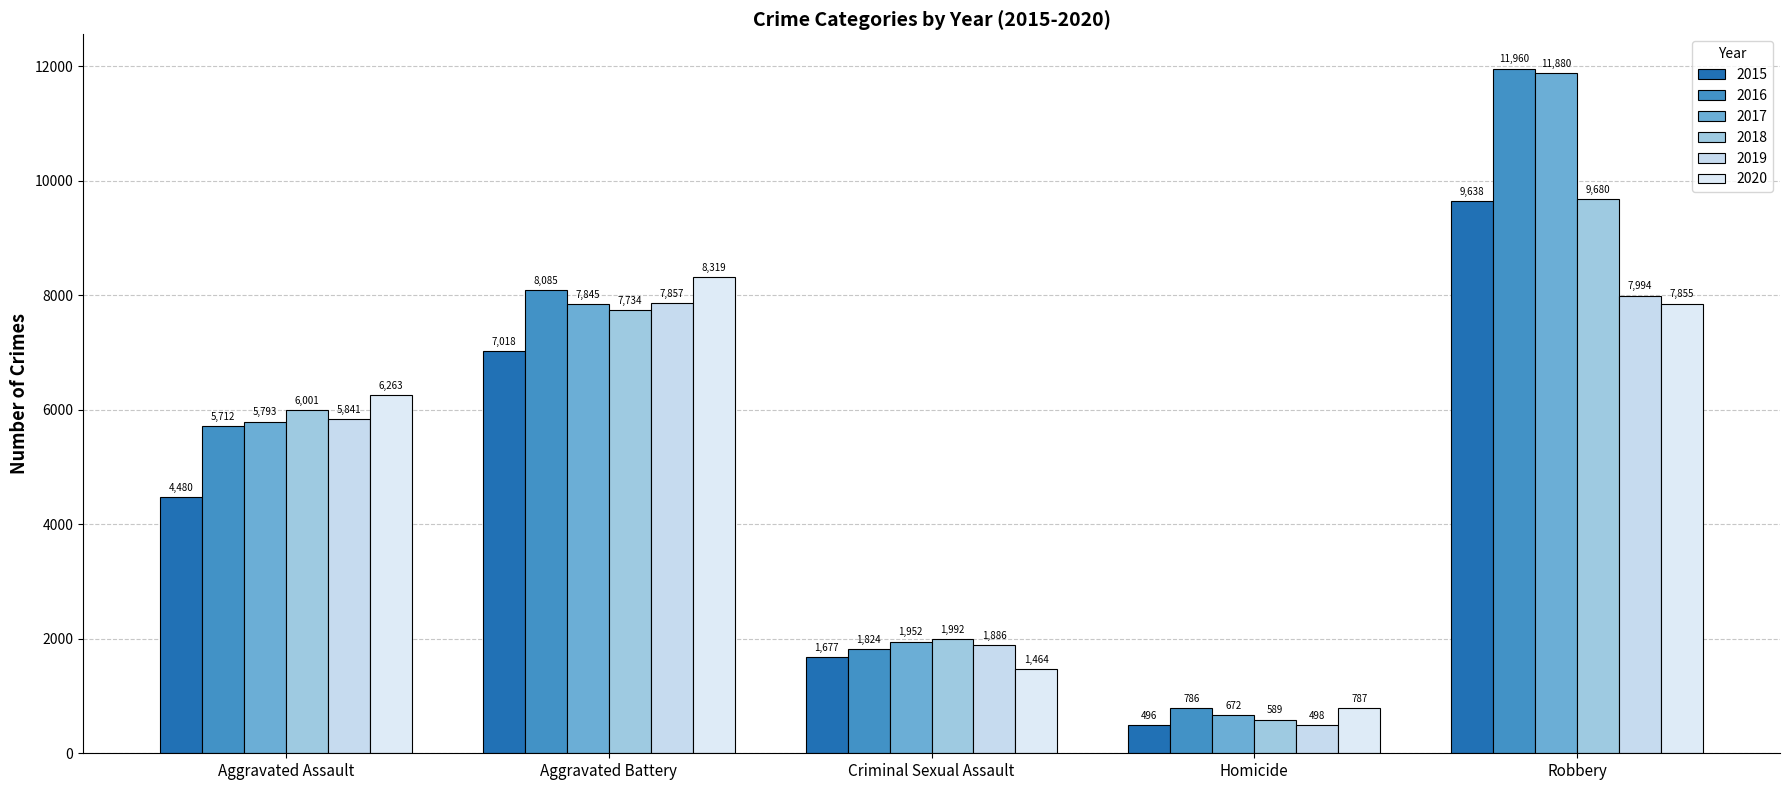

Are the bars horizontal?

No